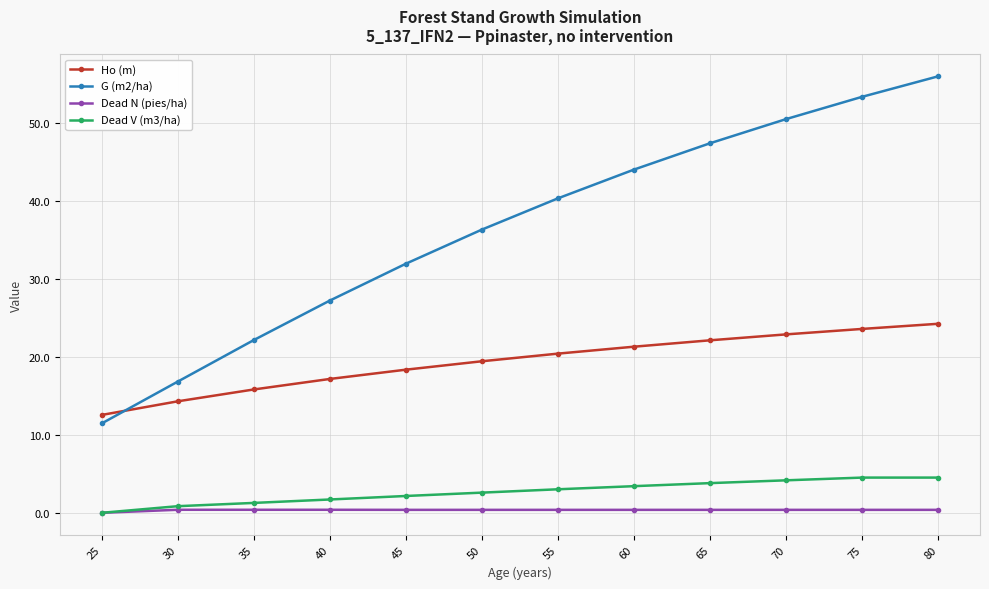

True or false: Dead V (m3/ha) and G (m2/ha) intersect in this chart.

False